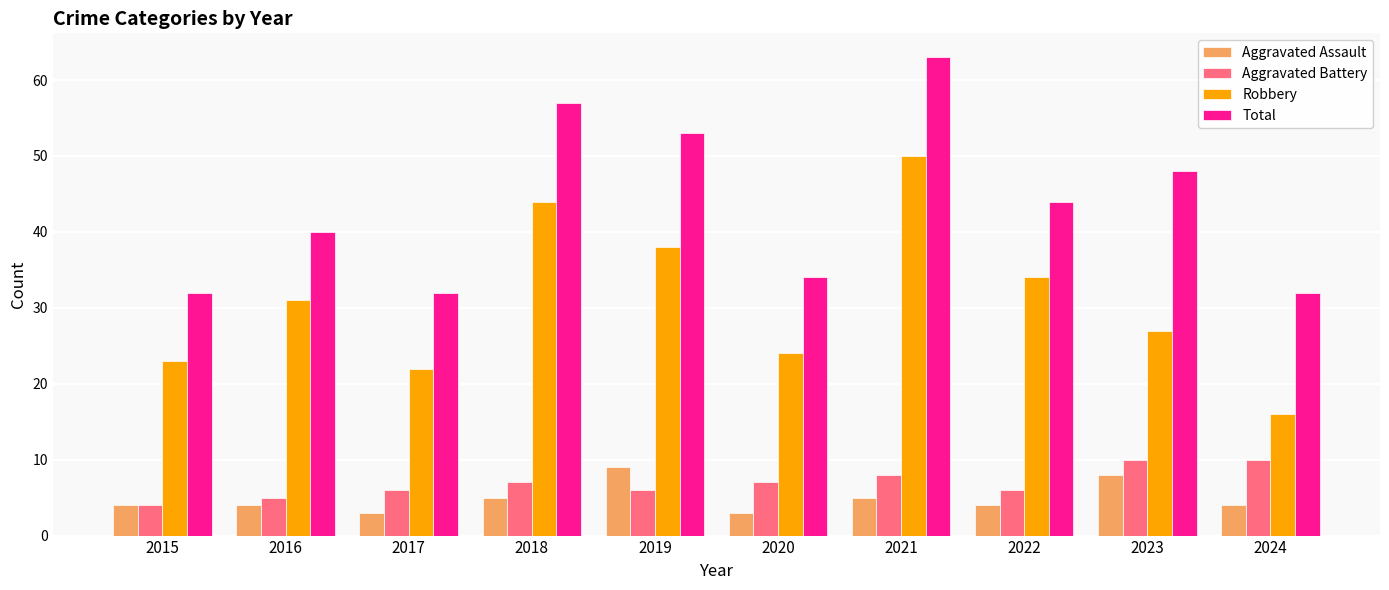

What is the sum of the Total values at 2017 and 2020?

66